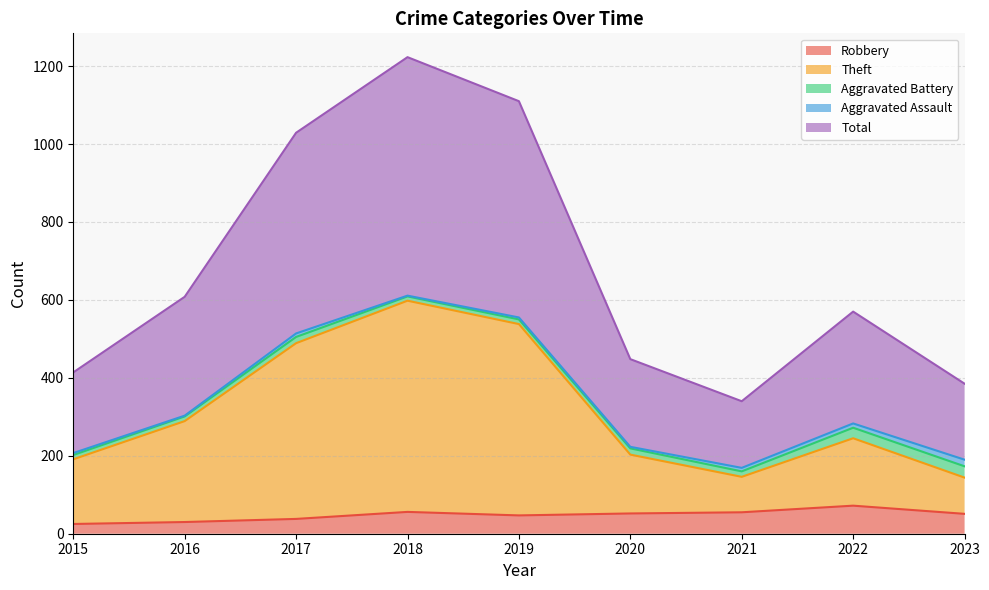

True or false: Theft and Robbery cross at least once.

False